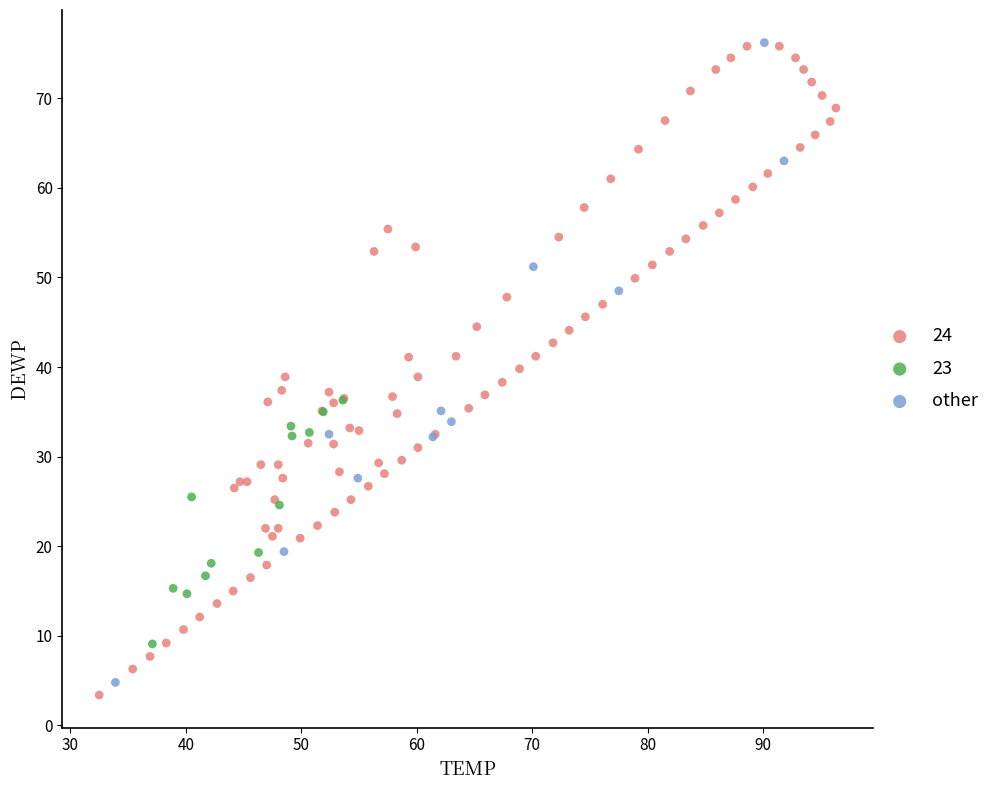

What are all the series names shown in the legend?

24, 23, other